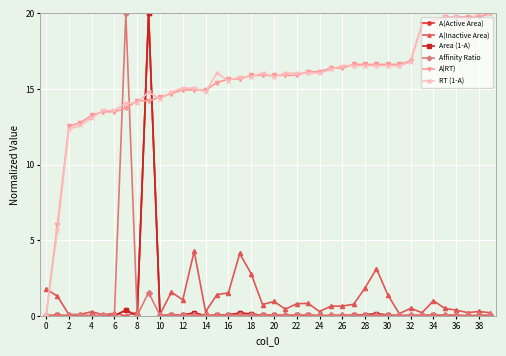

Does the chart display data point markers on the line(s)?

Yes